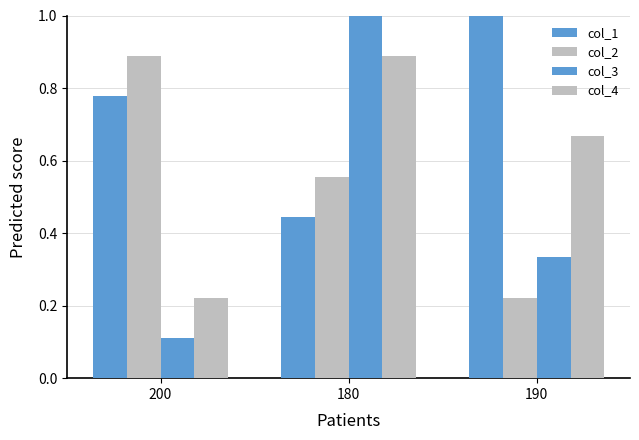

How many bars are there in total?

12